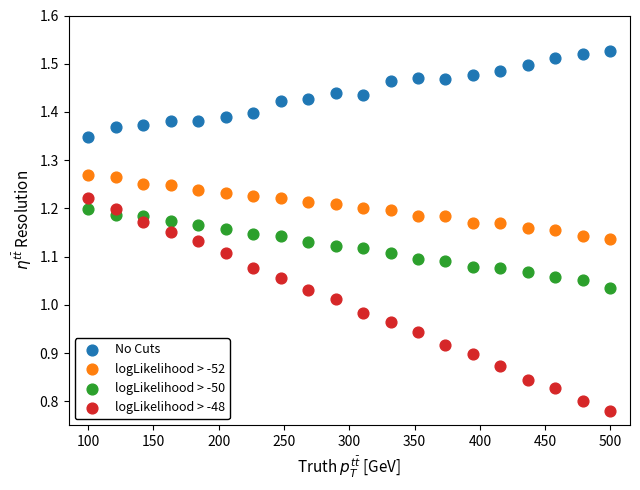

Which series has the largest Y range (max minus min)?

logLikelihood > -48